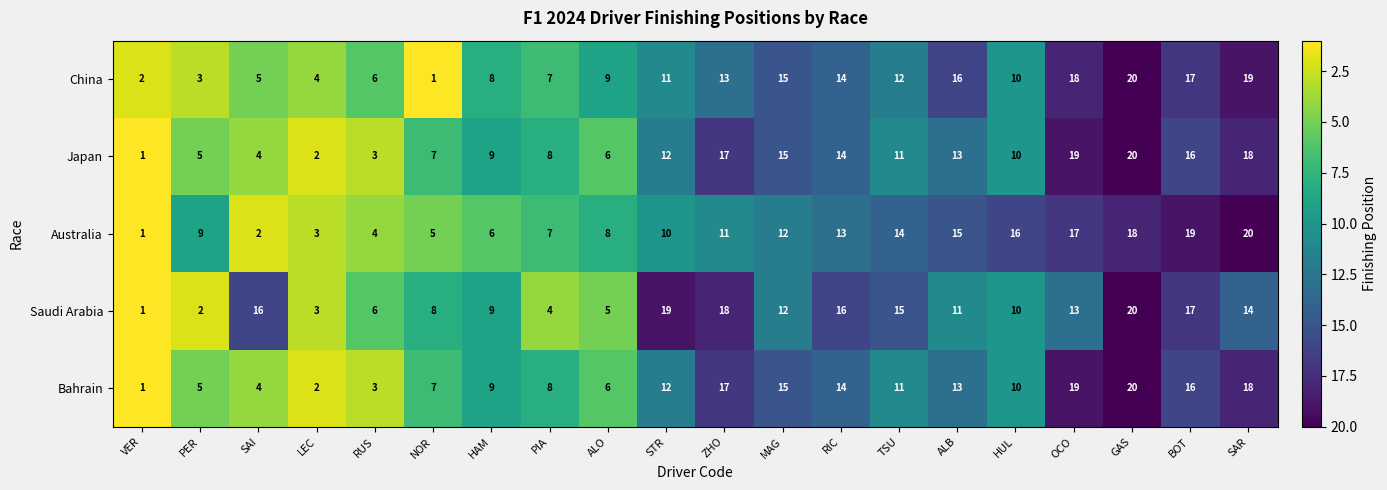

List the labels in order of Australia value, largest first.

SAR, BOT, GAS, OCO, HUL, ALB, TSU, RIC, MAG, ZHO, STR, PER, ALO, PIA, HAM, NOR, RUS, LEC, SAI, VER